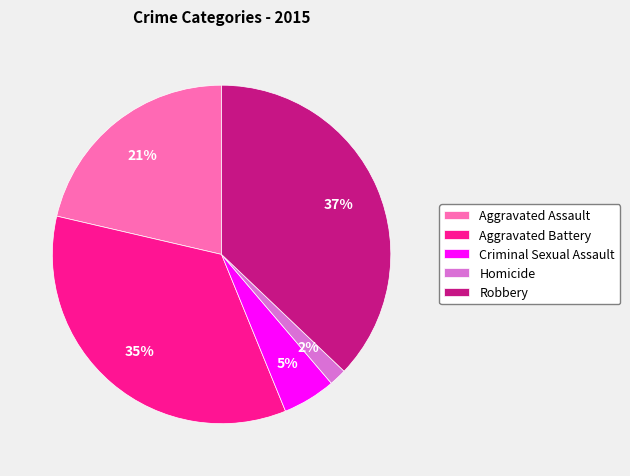

The Aggravated Assault slice represents 21% of the pie. True or false?

True